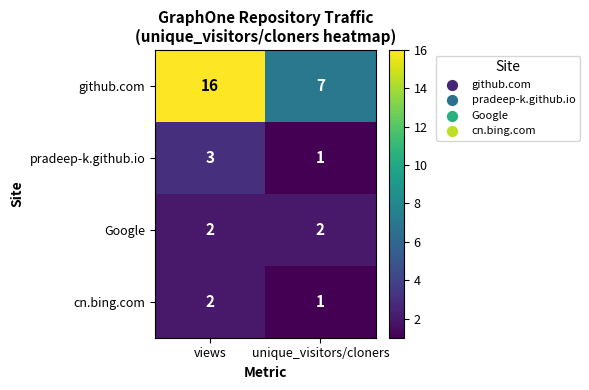

List the labels in order of github.com value, smallest first.

unique_visitors/cloners, views